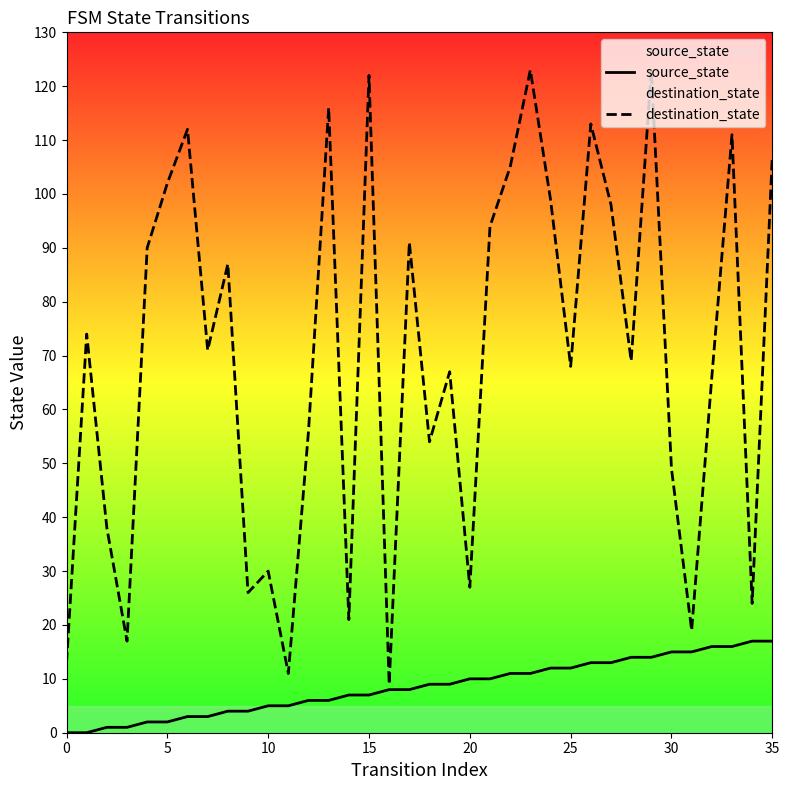

True or false: source_state and destination_state cross at least once.

False